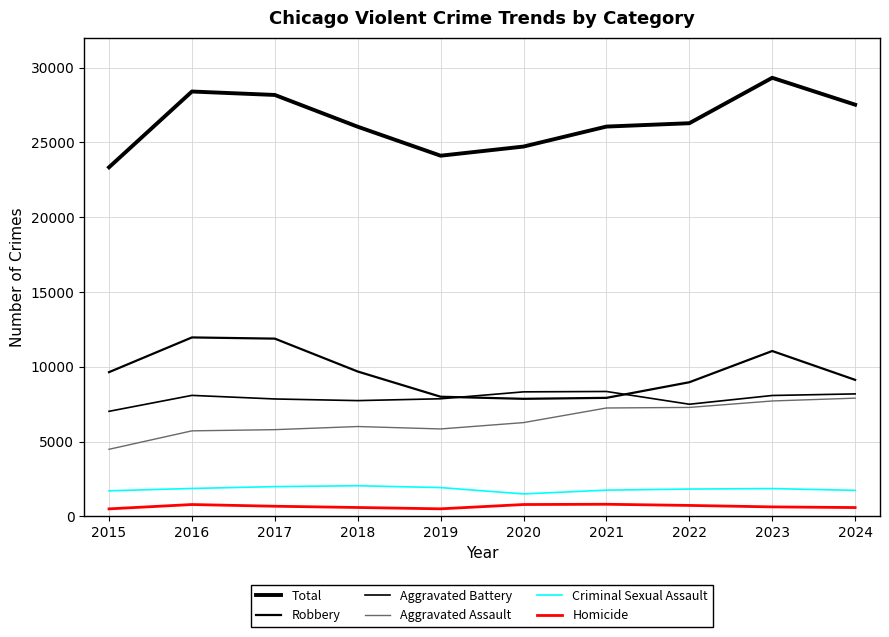

True or false: Robbery and Aggravated Assault intersect in this chart.

False